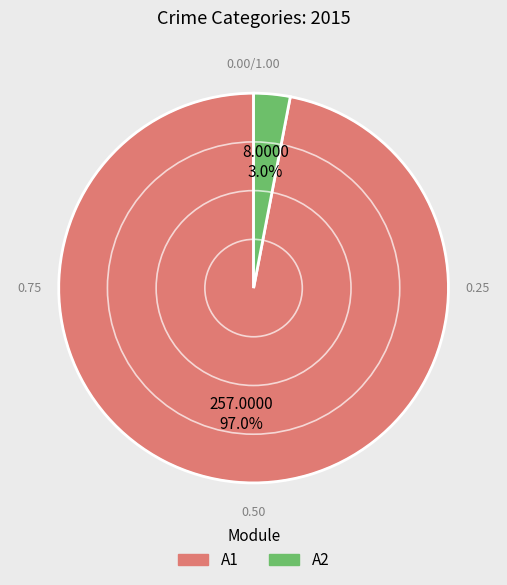

Is the sum of A1 and A2 greater than half?

Yes